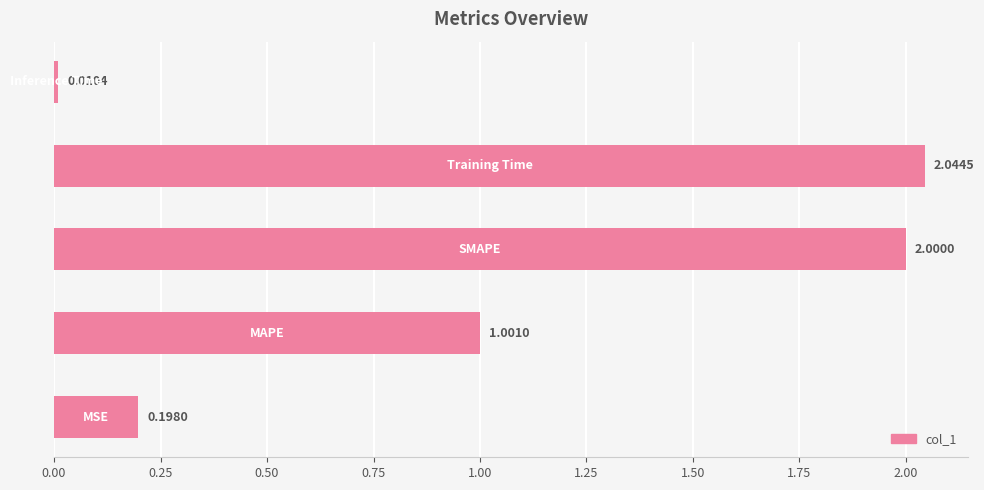

What is the difference between the maximum and minimum values?

2.0